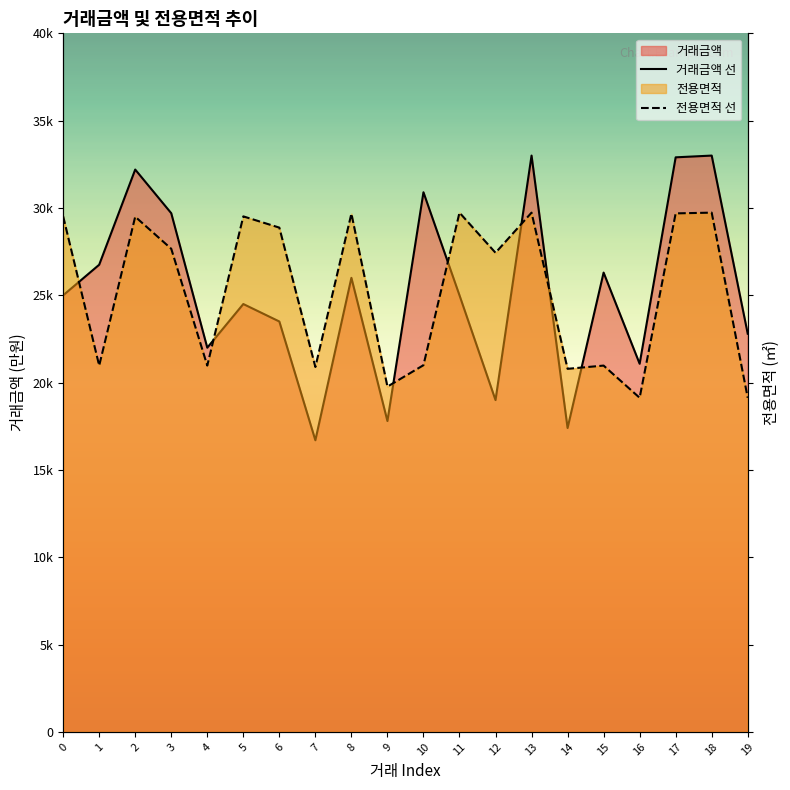

How many lines are shown in the chart?

2